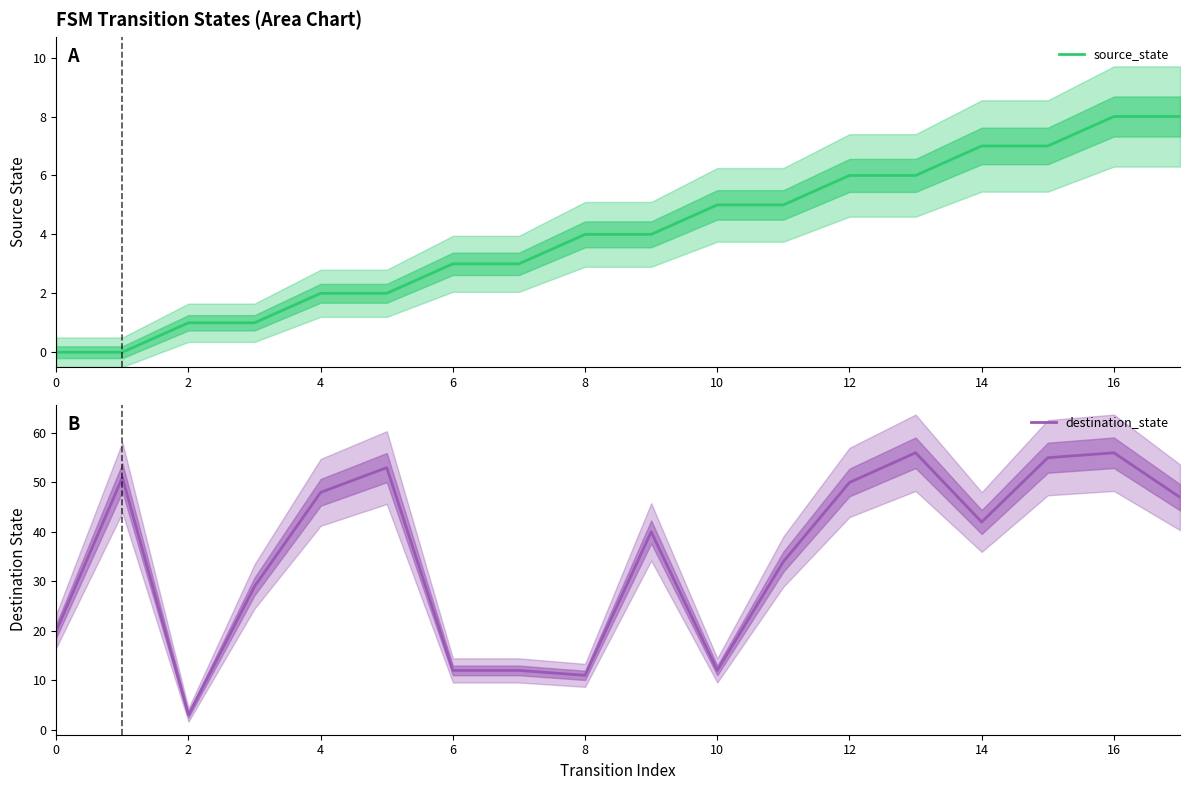

Which category has the highest value in the source_state series?

16